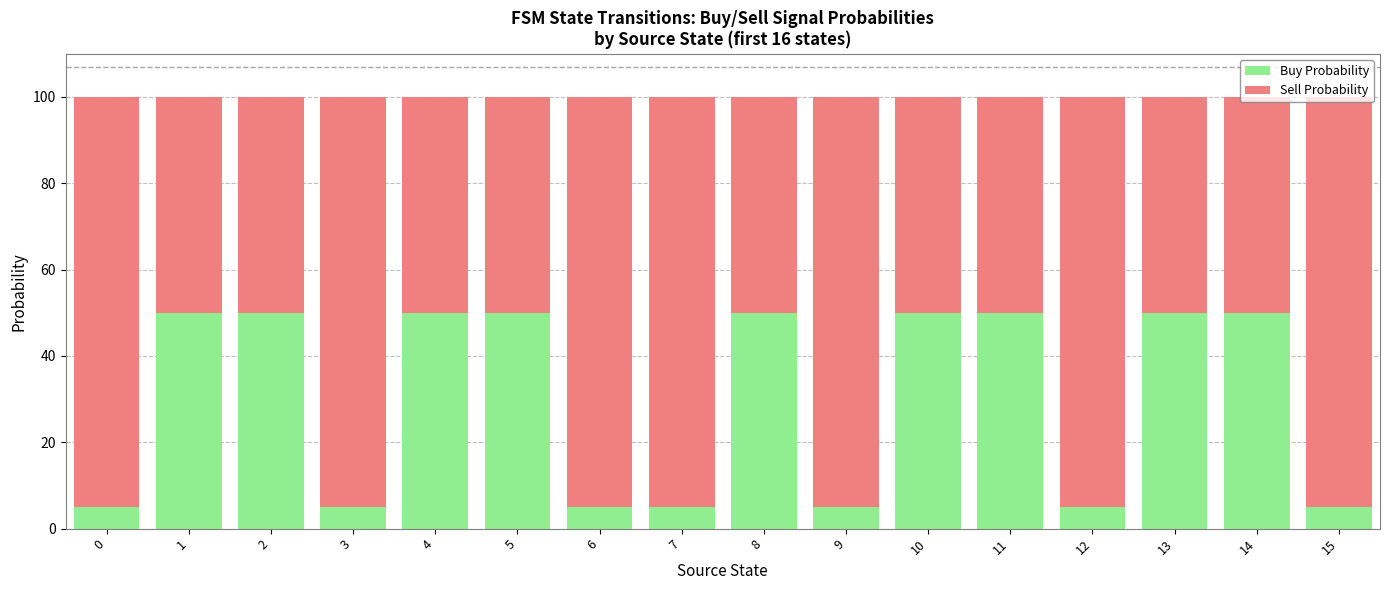

What is the highest value of the Buy Probability series?

50